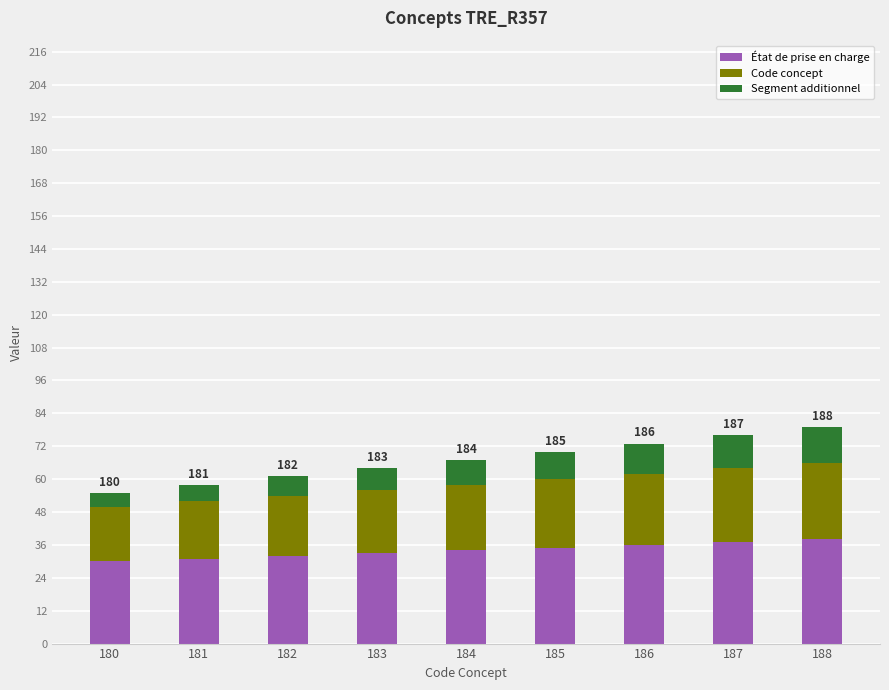

True or false: État de prise en charge has a value of 44 at 180.

False